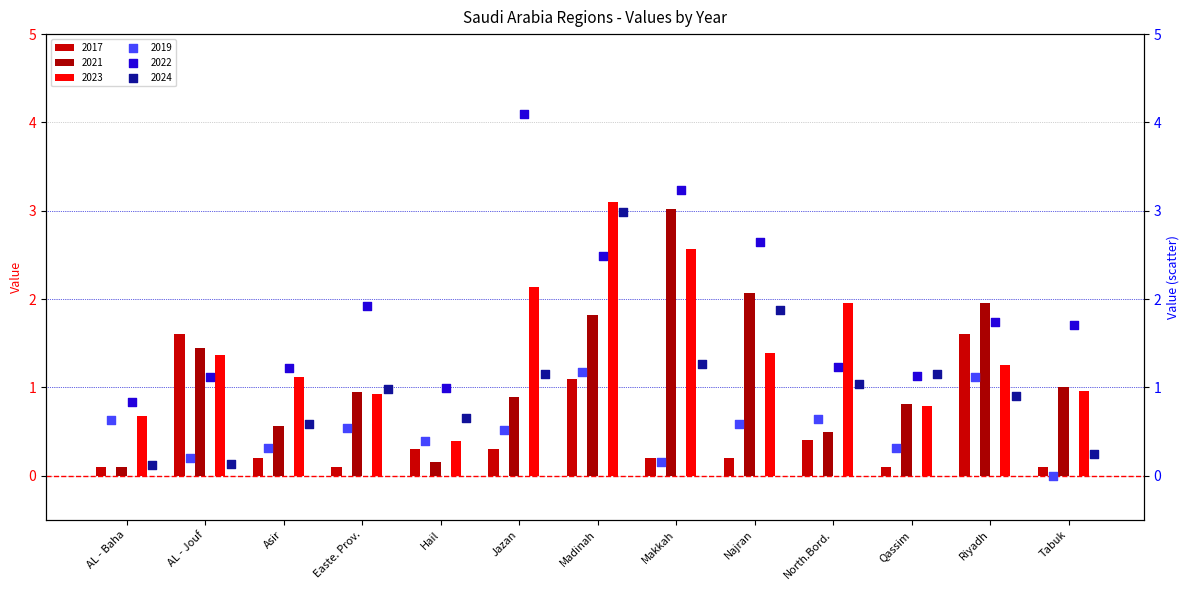

Which series has the largest total across all categories?

2022